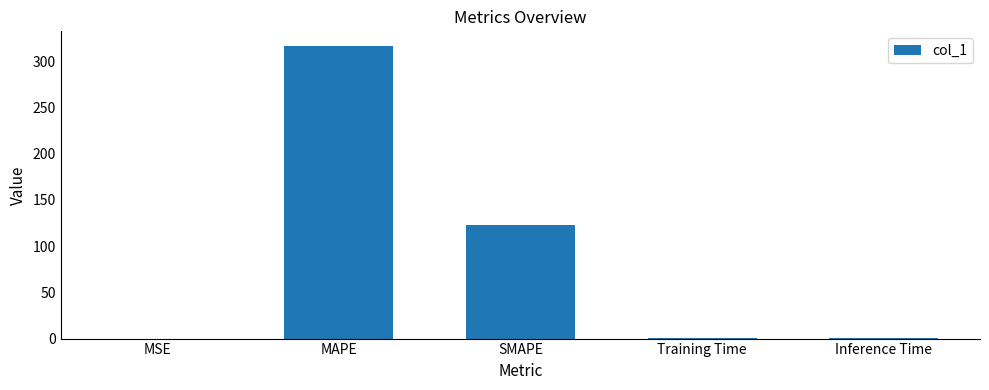

Which has a higher value, MAPE or MSE?

MAPE